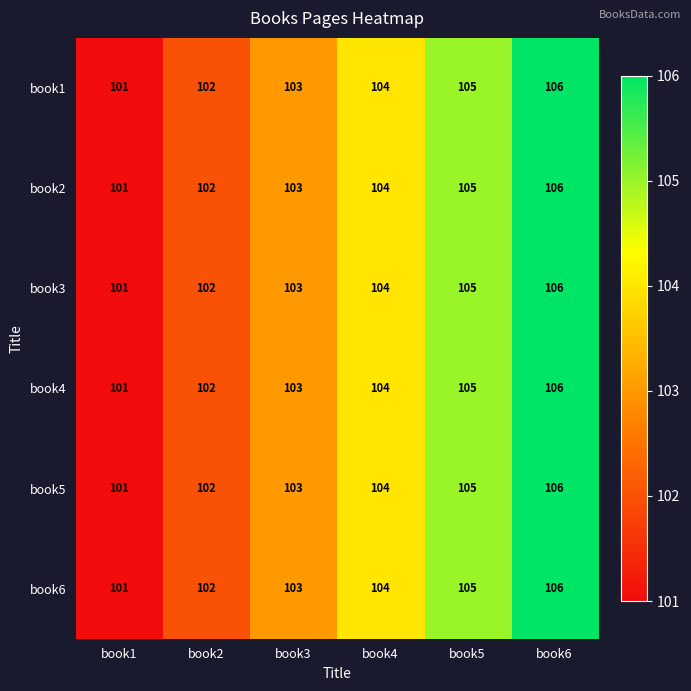

What is the average value of the book5 series?

104